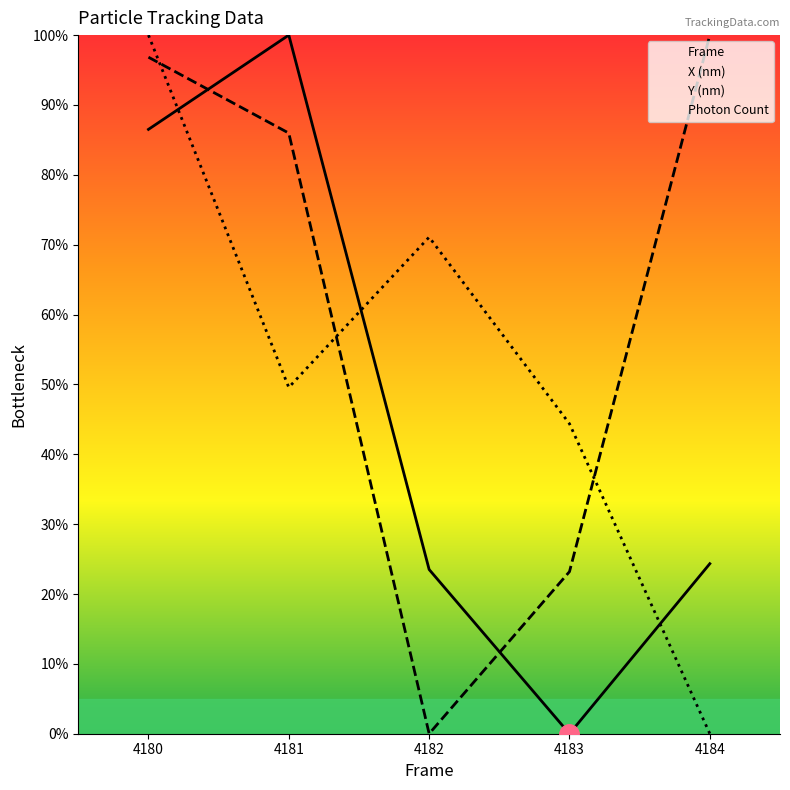

How many values in the Y (nm) series exceed 49?

3